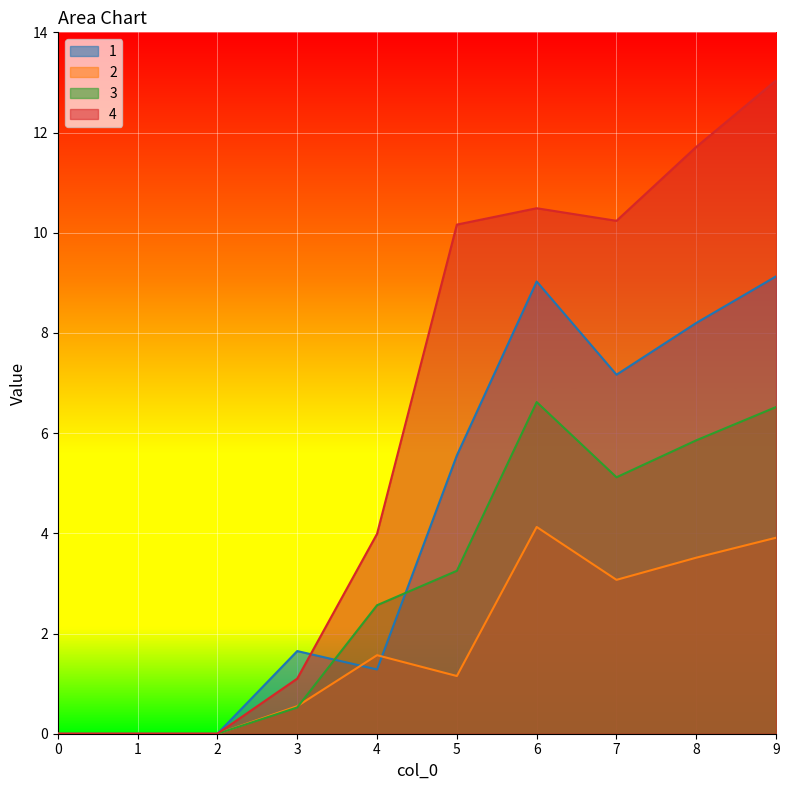

What are all the series names shown in the legend?

1, 2, 3, 4